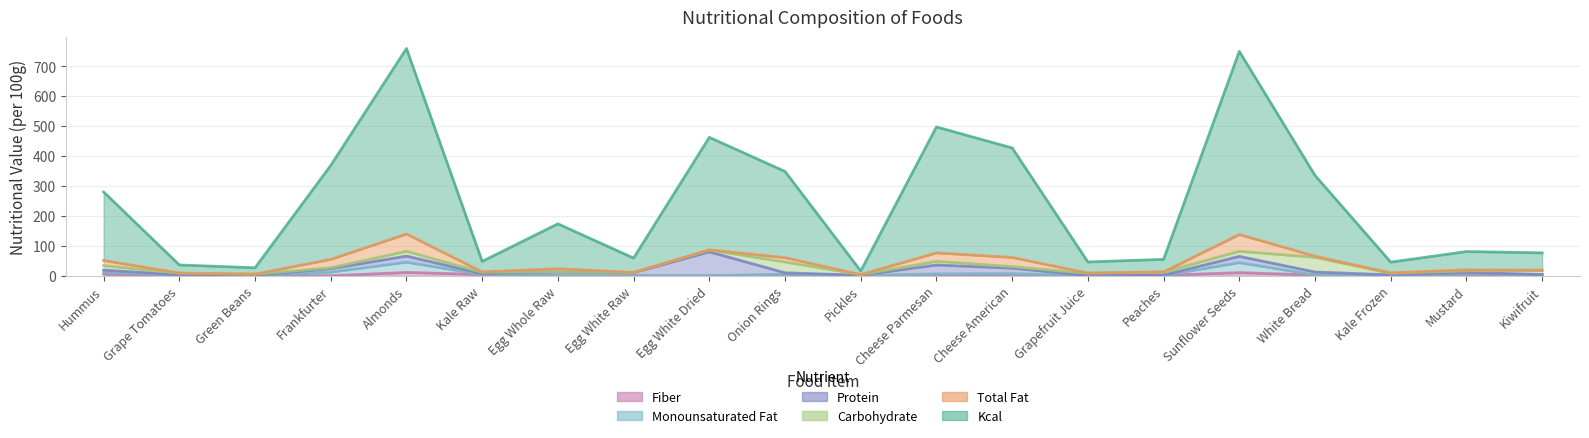

What position from the left is Grapefruit Juice?

14